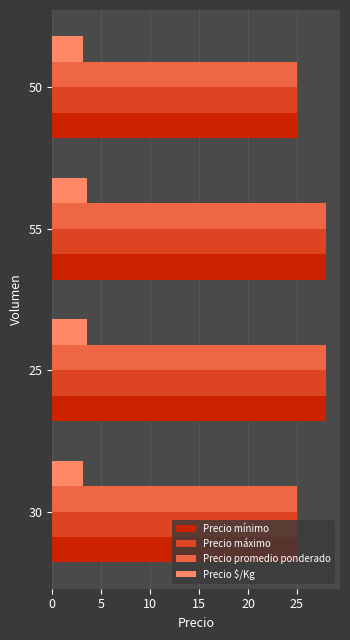

What is the difference between the highest and lowest values at 30?

21.9